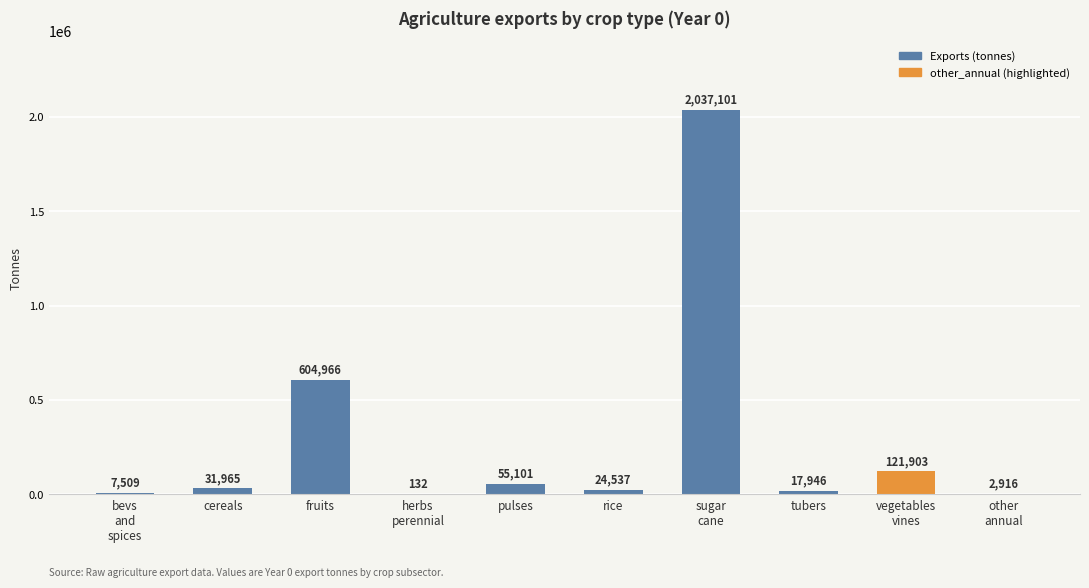

At which label is the value closest to 1018616?

fruits